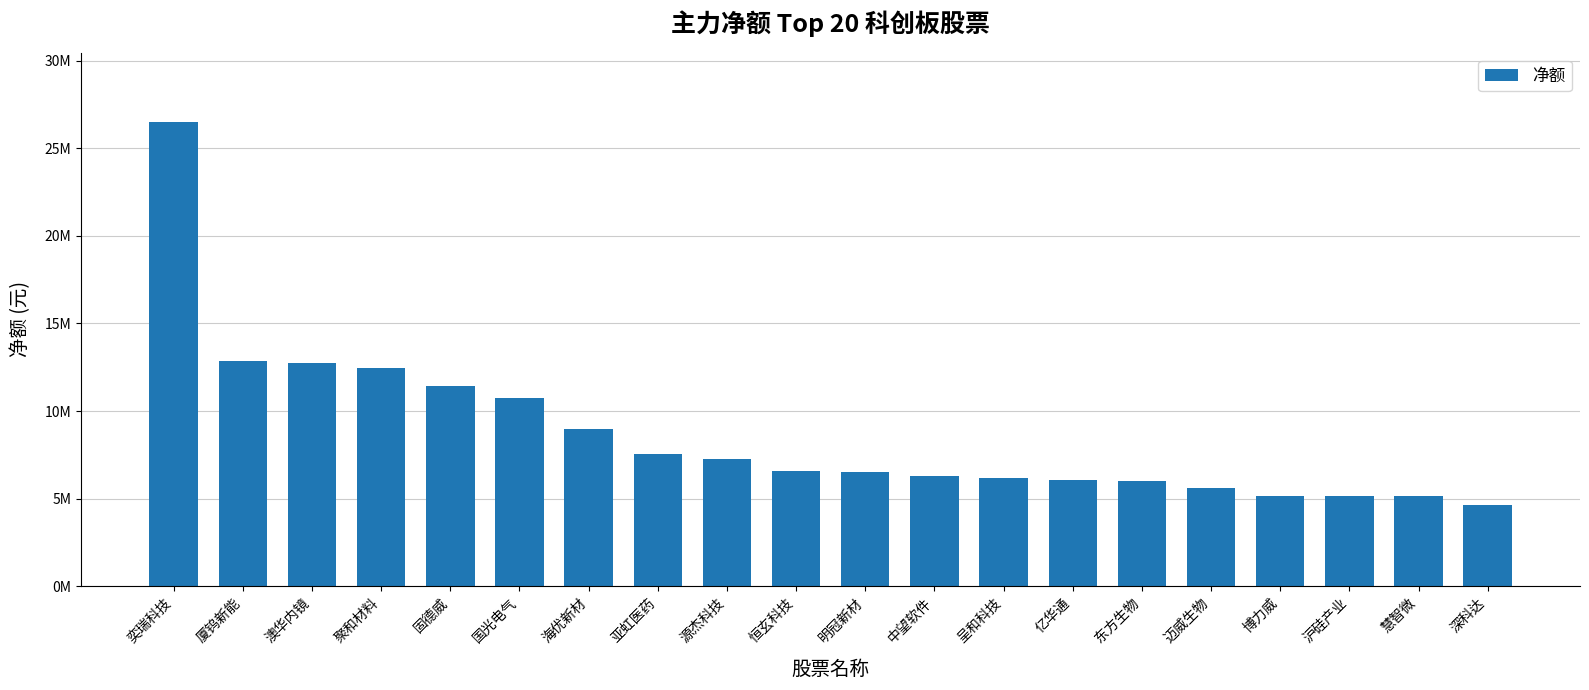

What is the ratio of the value at 亚虹医药 to the value at 海优新材?

0.8